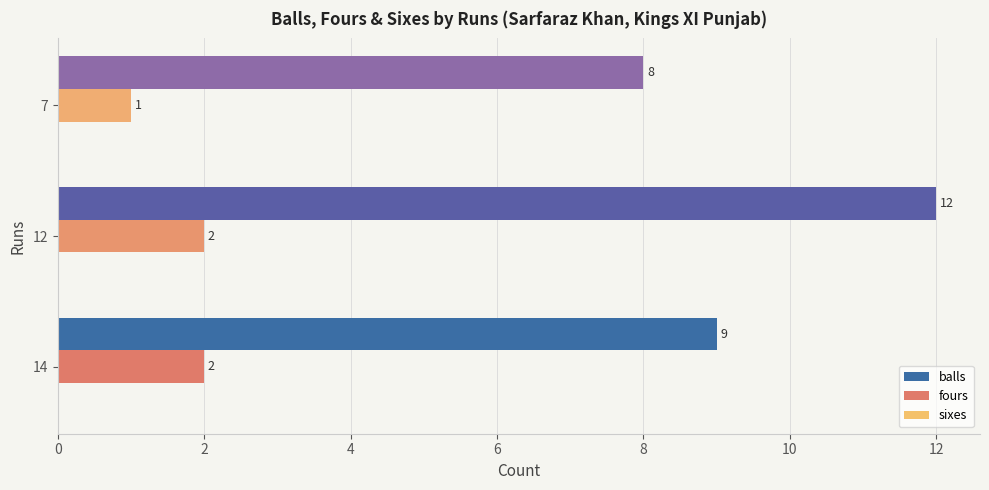

How many distinct data groups are displayed?

2